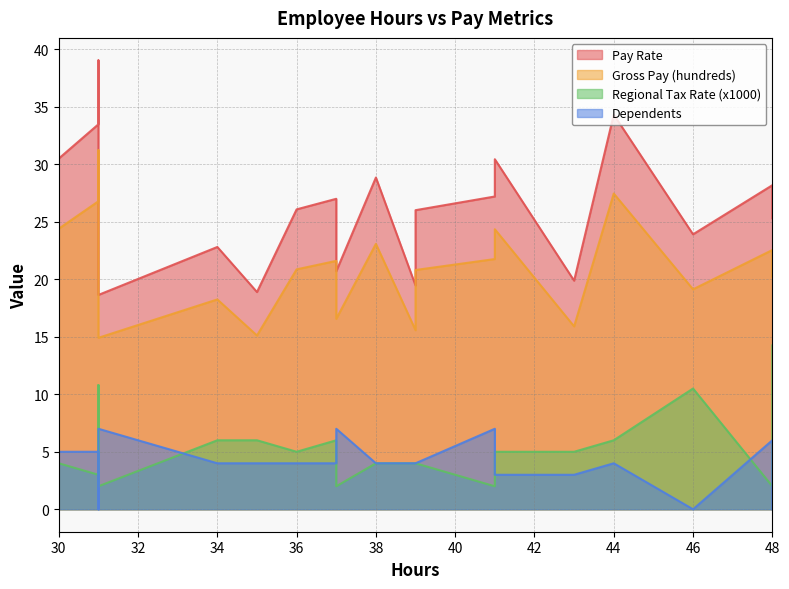

True or false: Dependents has a value of 4.6 at 41.

False